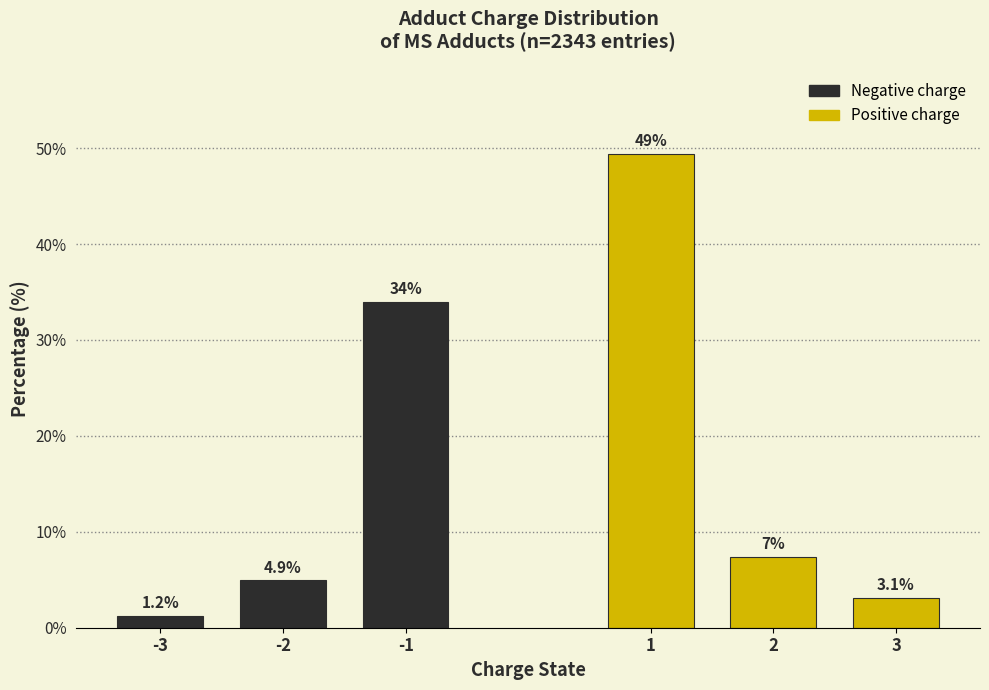

Reading right to left, what are all the values shown in this chart?

3=3.1	2=7.4	1=49.4	-1=34.0	-2=4.9	-3=1.2